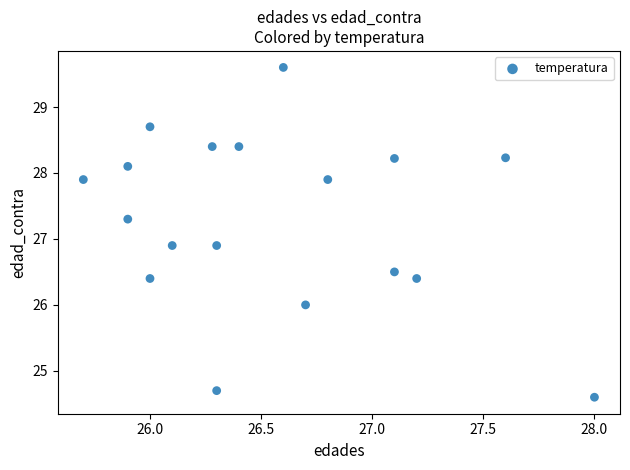

What is the range of Y values (max minus min)?

5.0